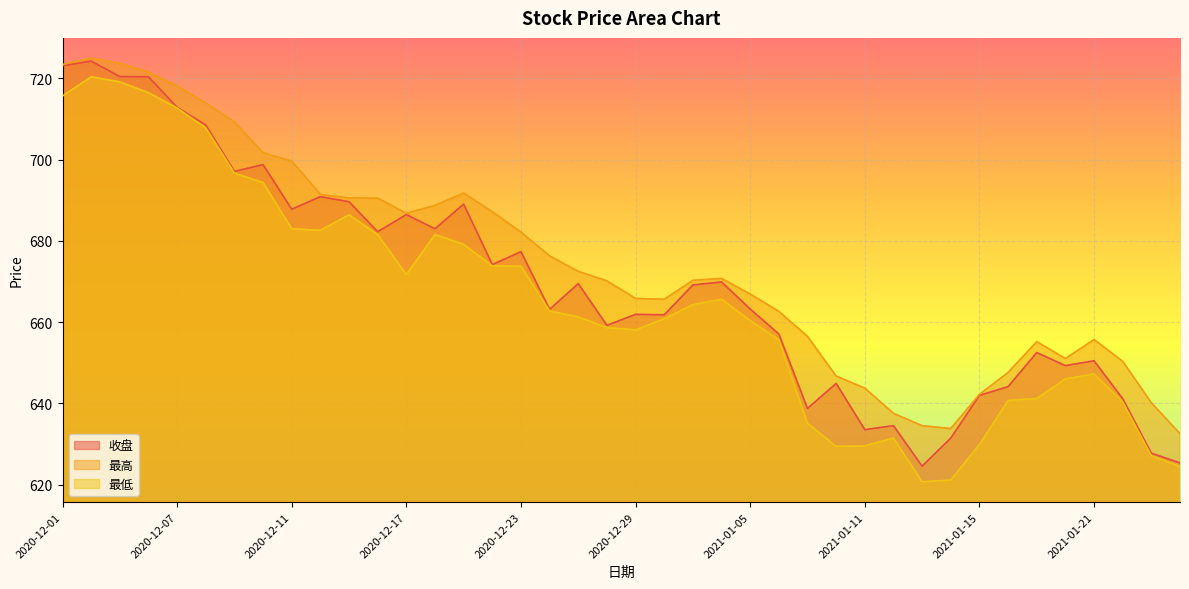

List the series in order of their peak value, lowest first.

最低, 收盘, 最高